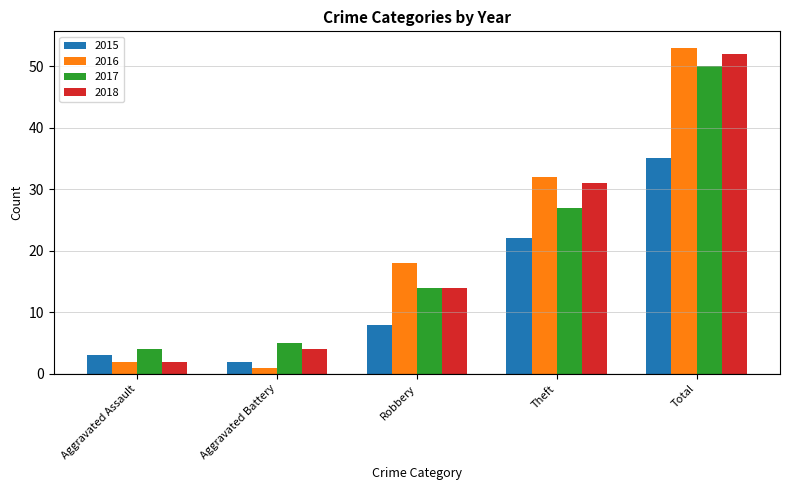

Is it true that 2018 equals 2 at Aggravated Assault?

True